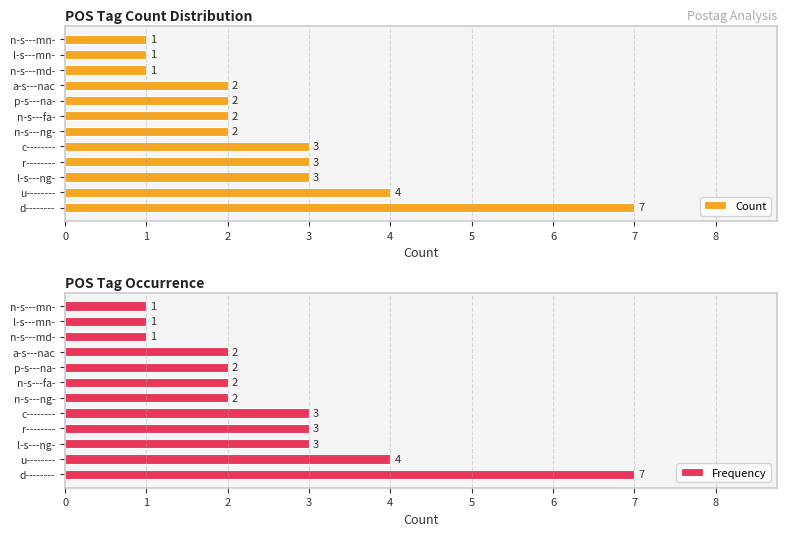

How many series are shown in this chart?

2